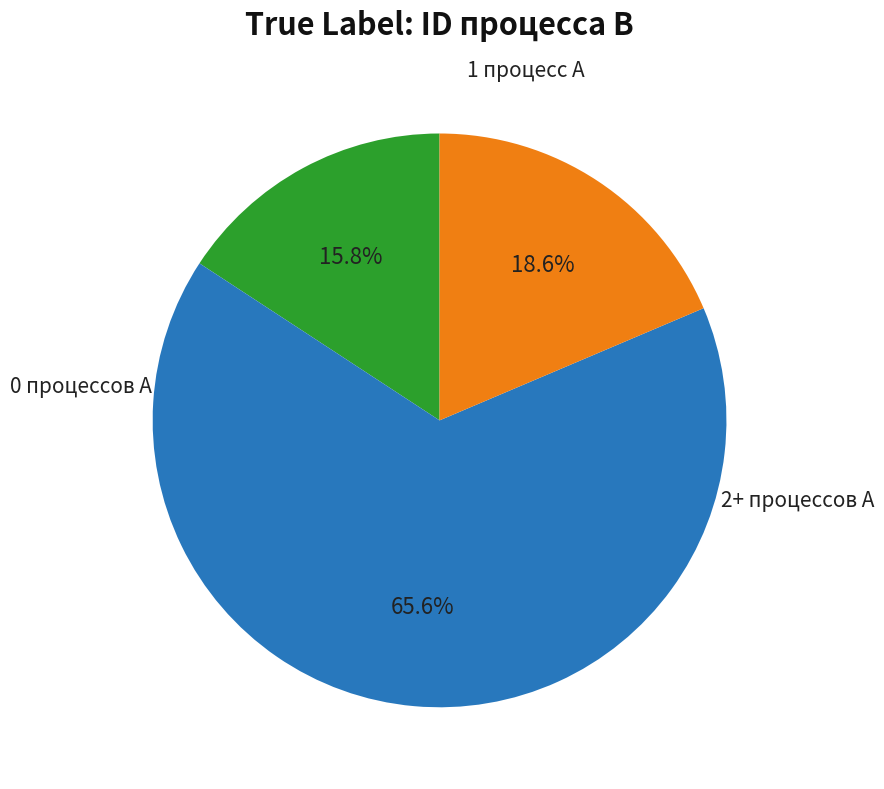

Does any single category account for the majority?

Yes